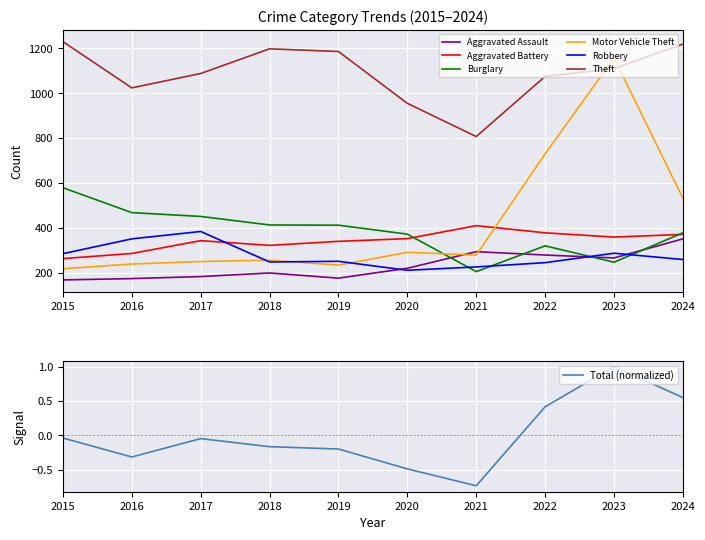

The Aggravated Assault series shows 199 at 2018. True or false?

True